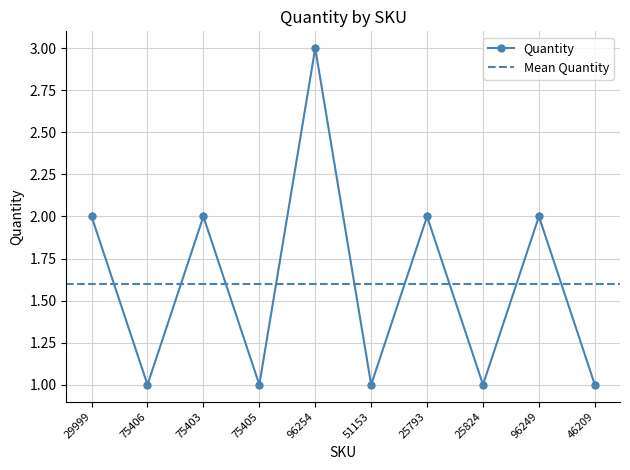

What is the value of the 9th point from the left?

2